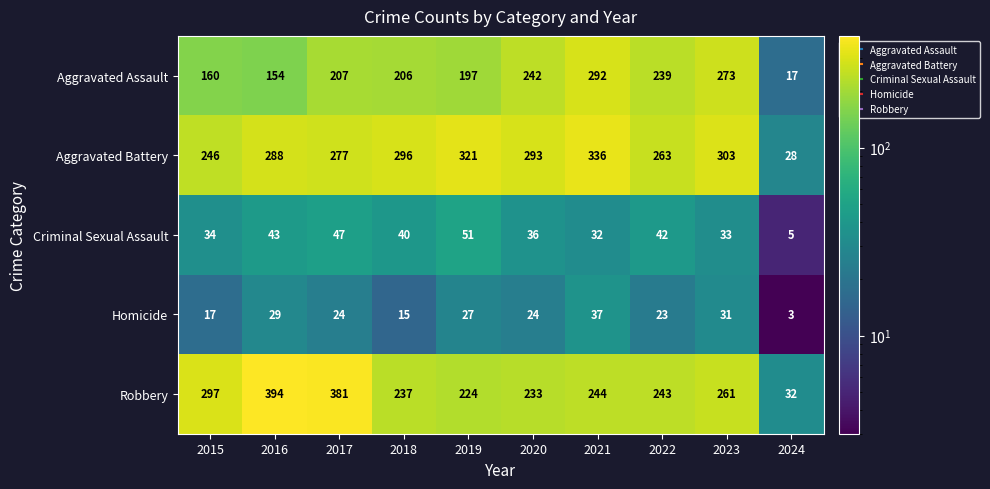

Where is Criminal Sexual Assault nearest to the value 28?

2021